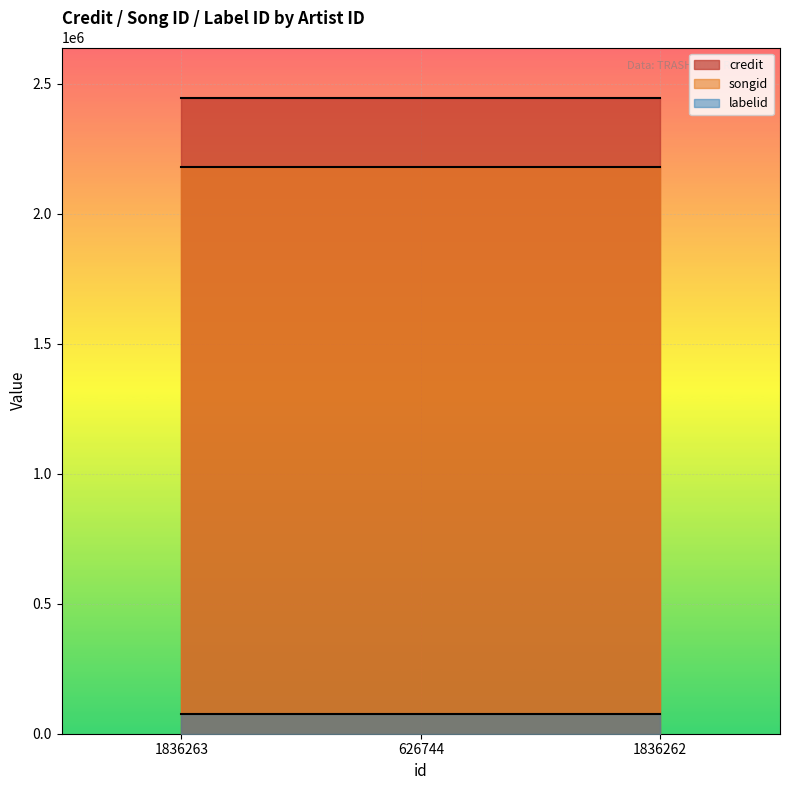

Rank the categories by credit value from highest to lowest.

1836263, 626744, 1836262